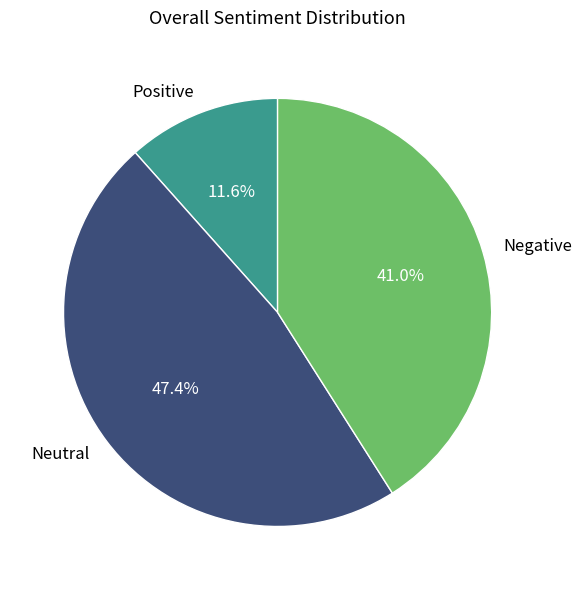

What is the total percentage of Positive and Negative?

52.6%